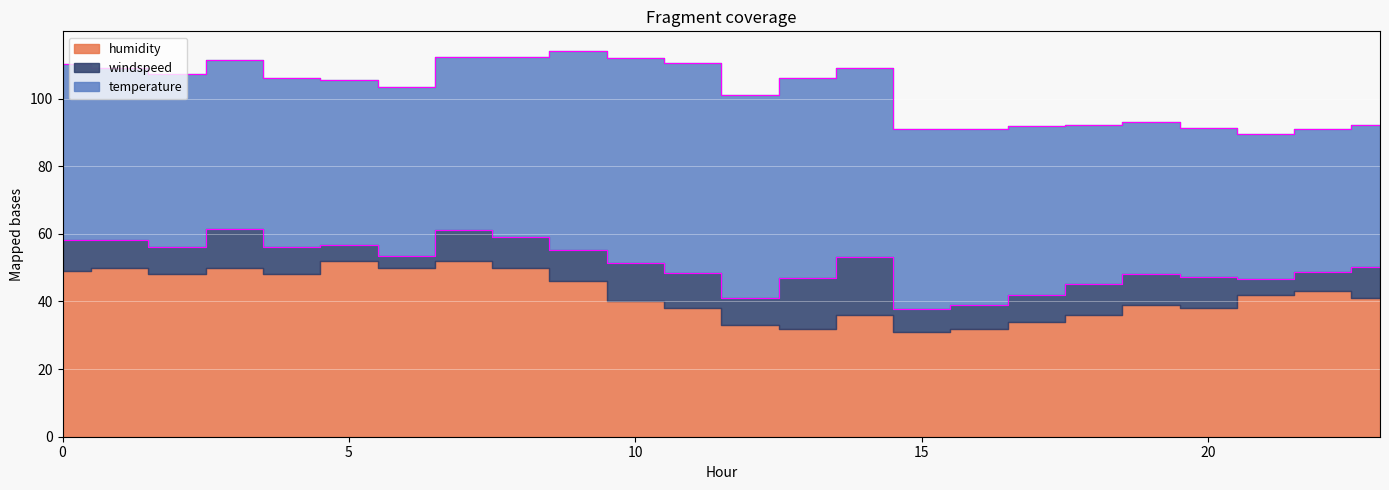

List the labels in order of humidity value, largest first.

5, 7, 1, 3, 6, 8, 0, 2, 4, 9, 22, 21, 23, 10, 19, 11, 20, 14, 18, 17, 12, 13, 16, 15